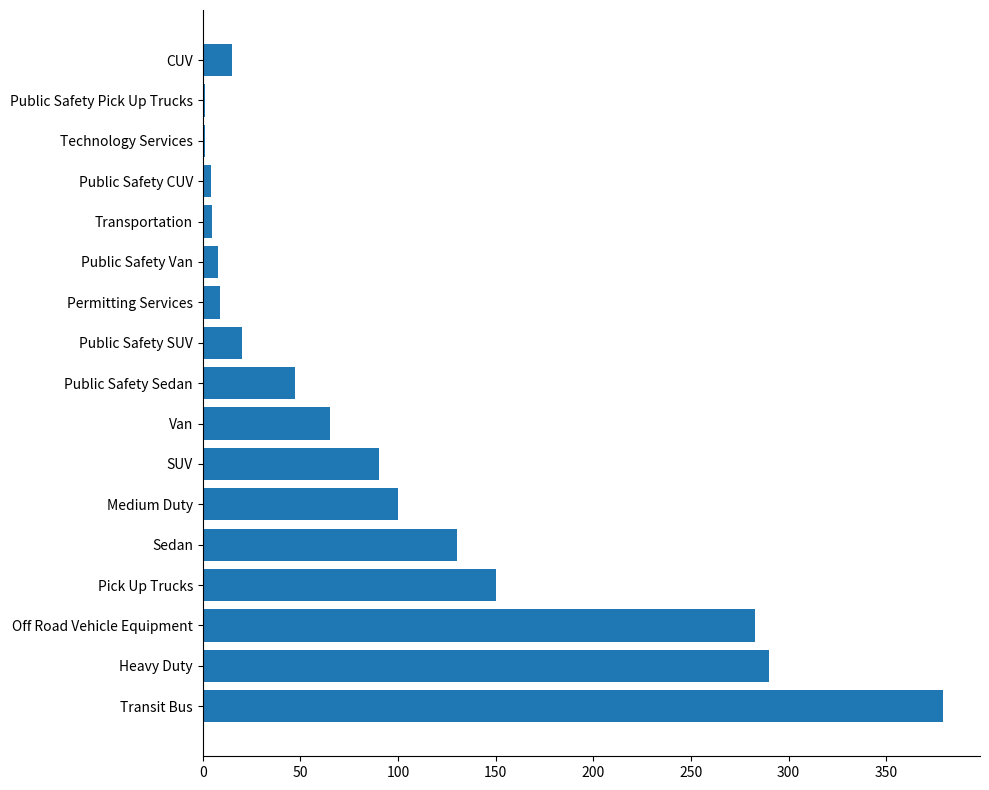

At which label is the value closest to 190?

Pick Up Trucks